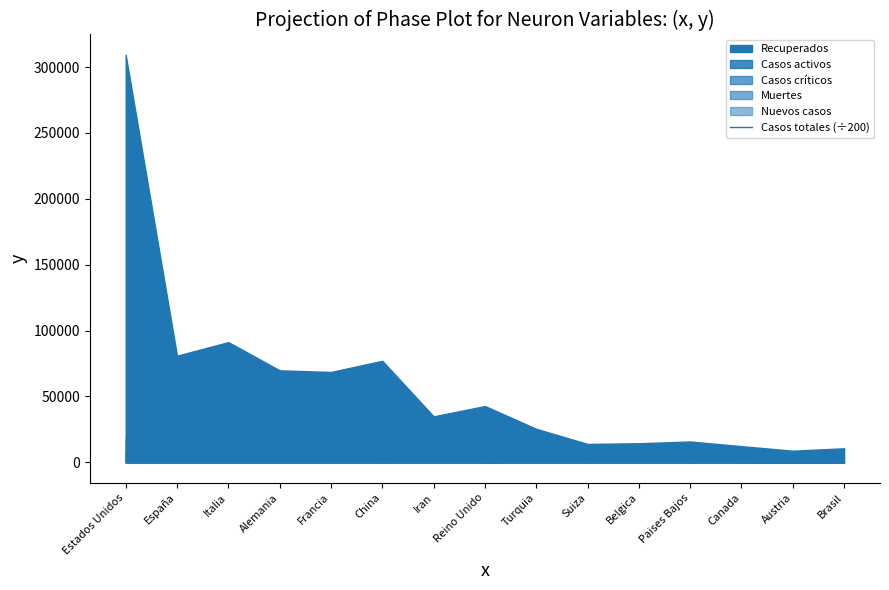

At which category does the chart reach its peak across all series?

Estados Unidos